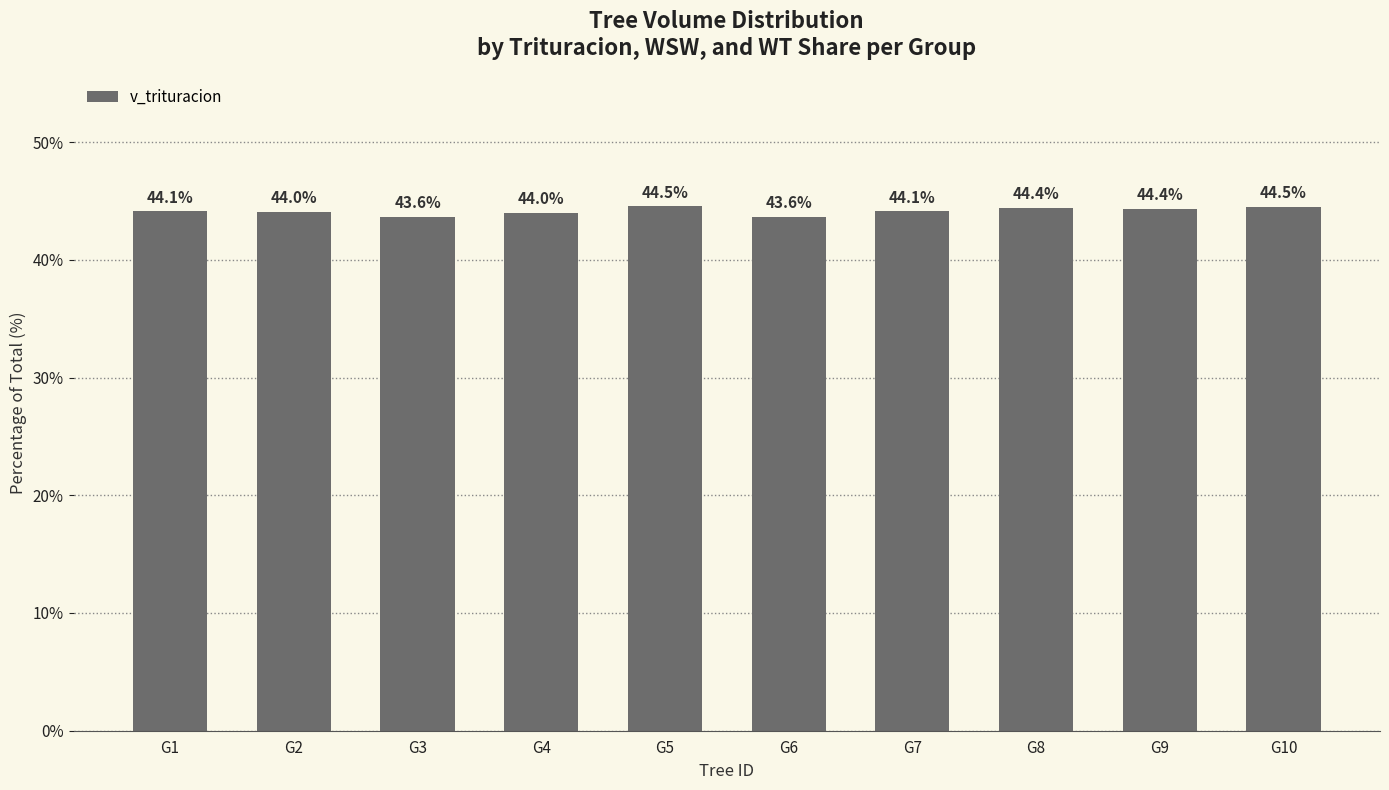

Between G10 and G9, which is larger?

G10